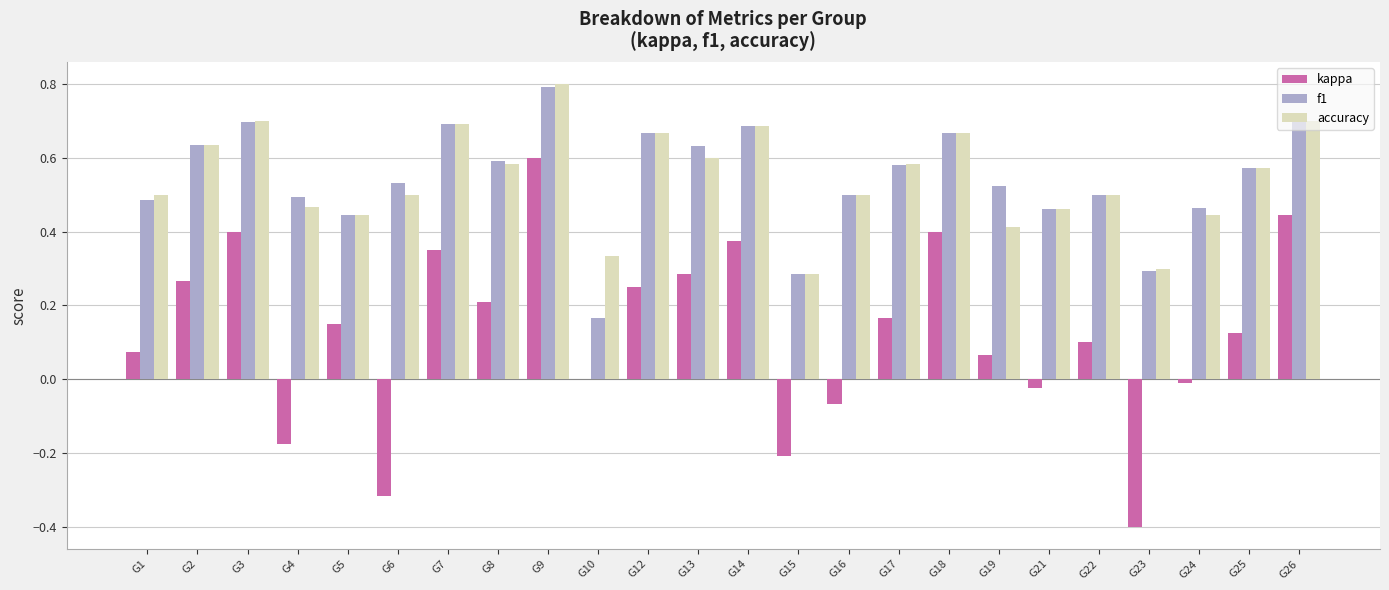

Which series changed the most between G7 and G22?

kappa